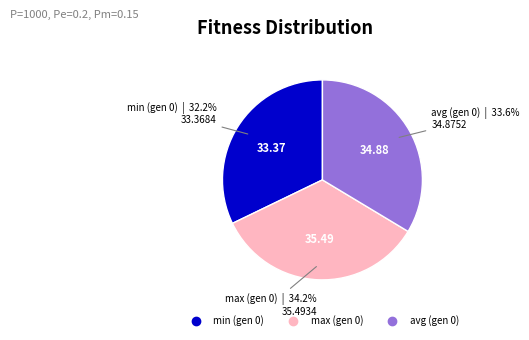

To the nearest percent, what is the difference between the largest and smallest slice percentages?

2%